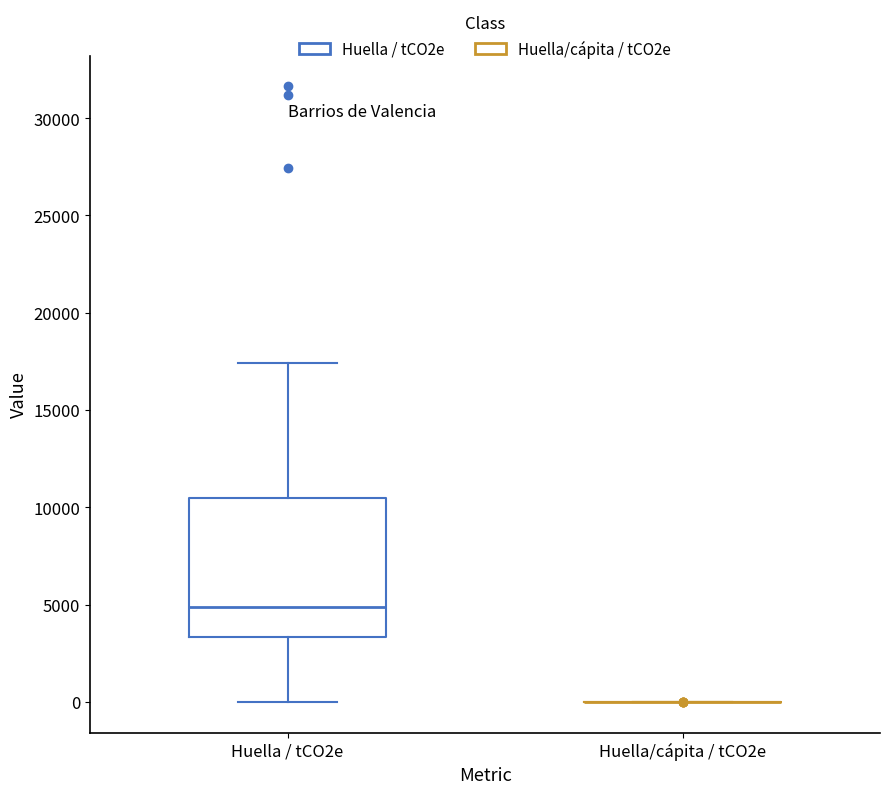

Which box is the tallest, from its lower edge to its upper edge?

Huella / tCO2e